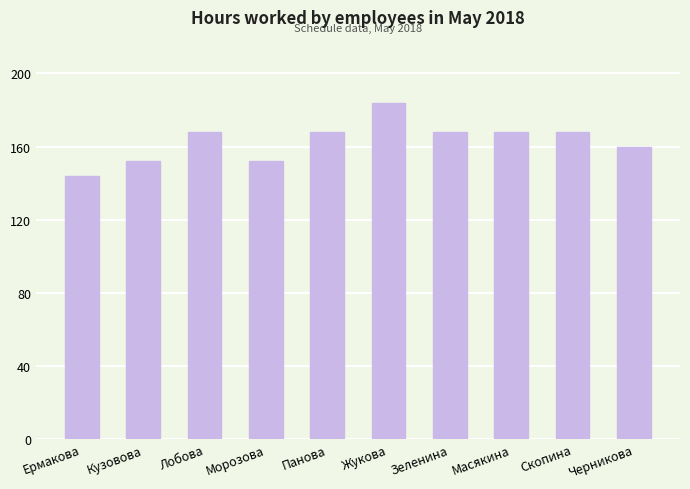

What is the label of the 3rd bar from the right?

Масякина